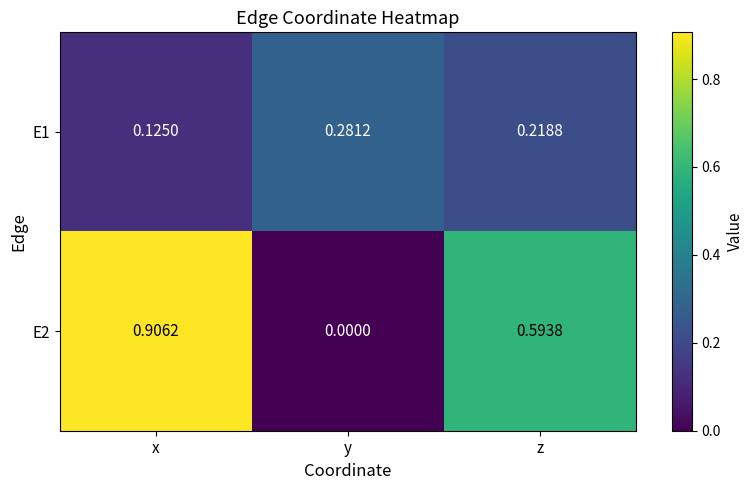

List the labels in order of E2 value, smallest first.

y, z, x